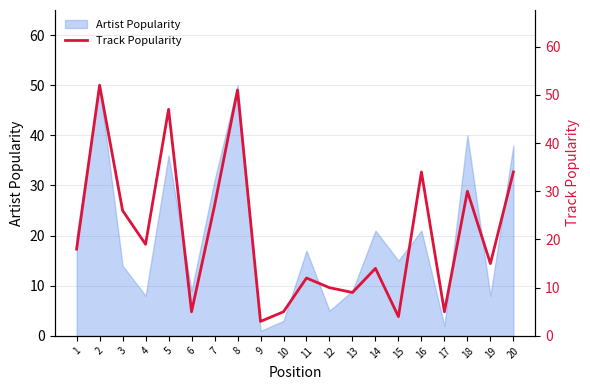

The value of Artist Popularity at 19 is 11. True or false?

False